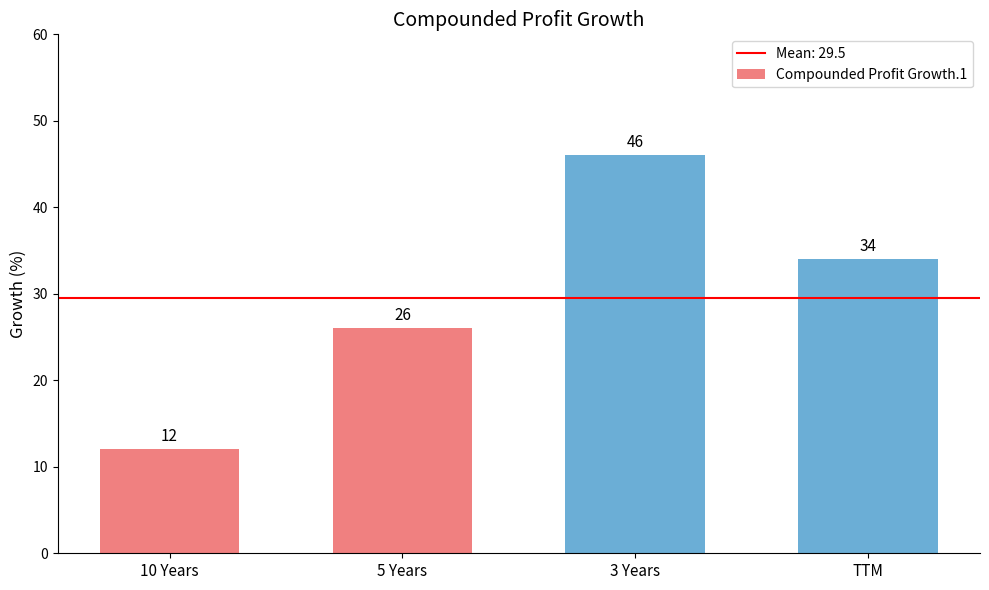

Between 3 Years and 5 Years, which is larger?

3 Years